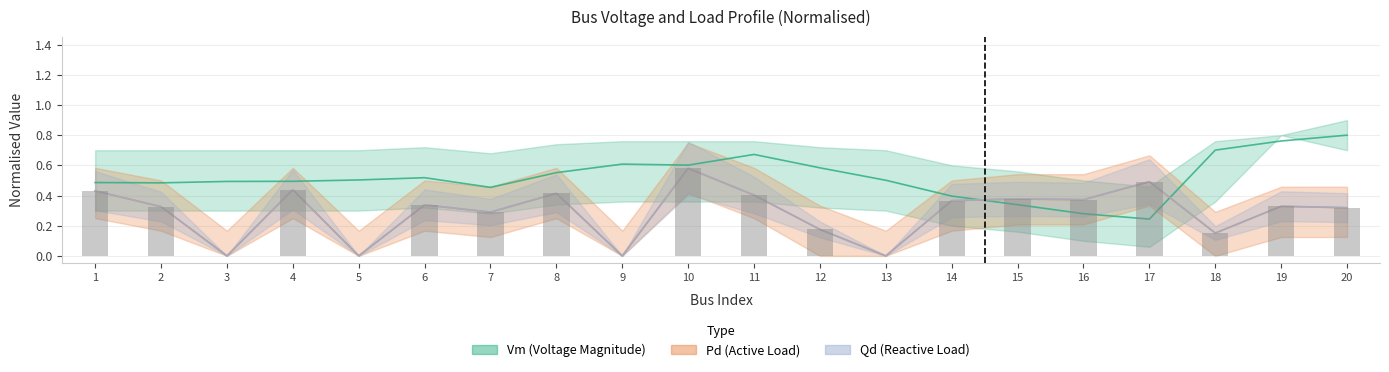

The value of Pd_scaled at 3 is 0.0. True or false?

True